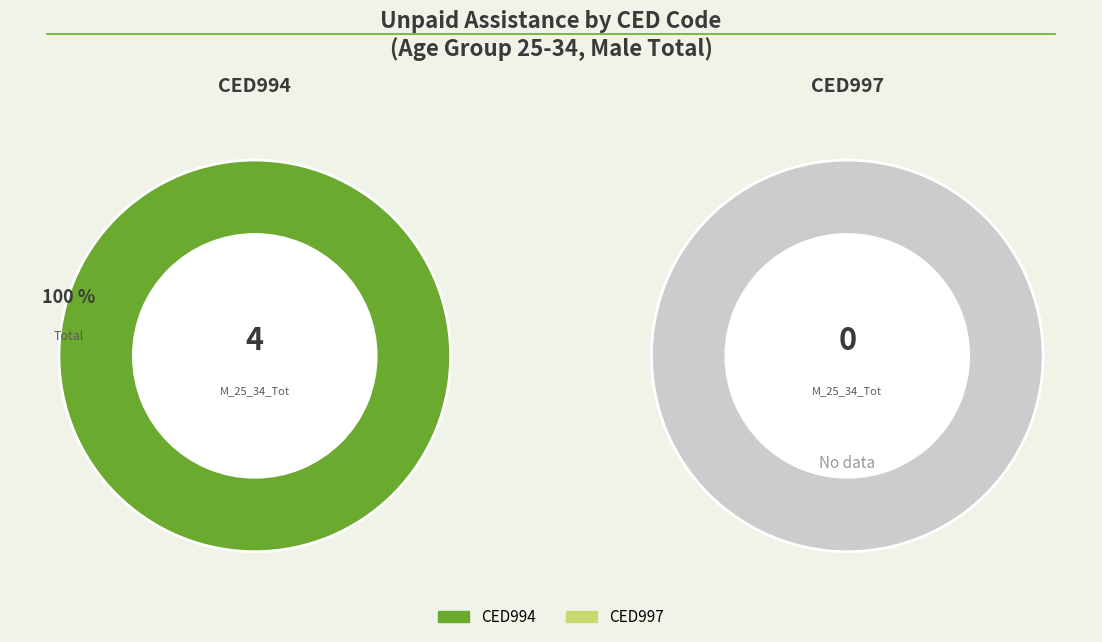

To the nearest percent, what is the difference between the largest and smallest slice percentages?

100%